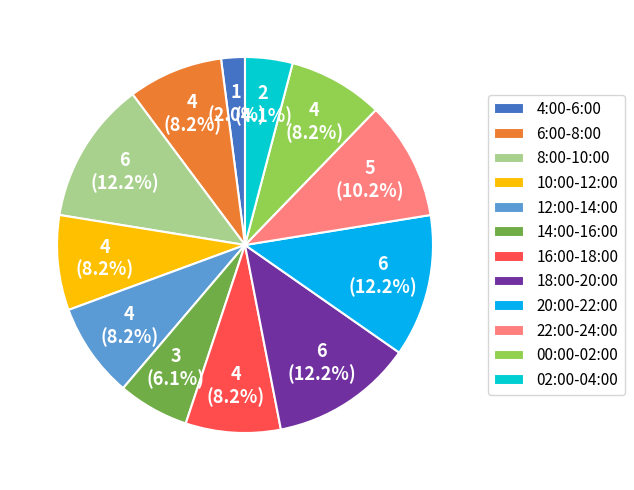

Which has a higher value, 8:00-10:00 or 02:00-04:00?

8:00-10:00